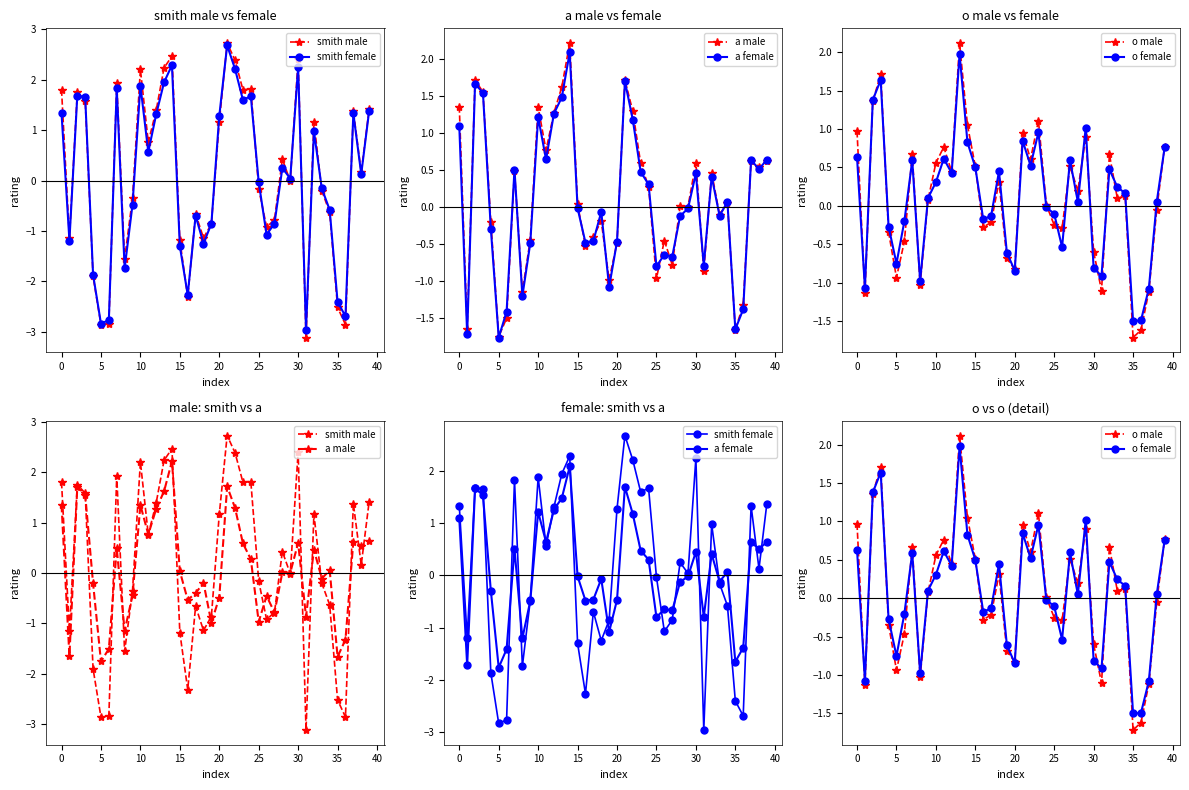

Which series ends up on top after the final intersection of a male and o female?

o female